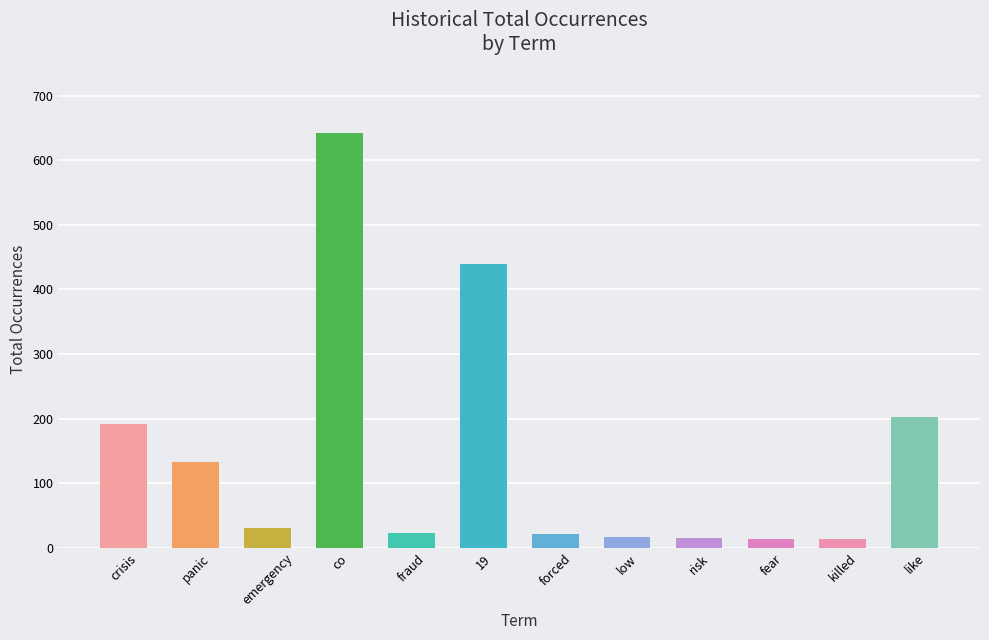

How many series are shown in this chart?

1